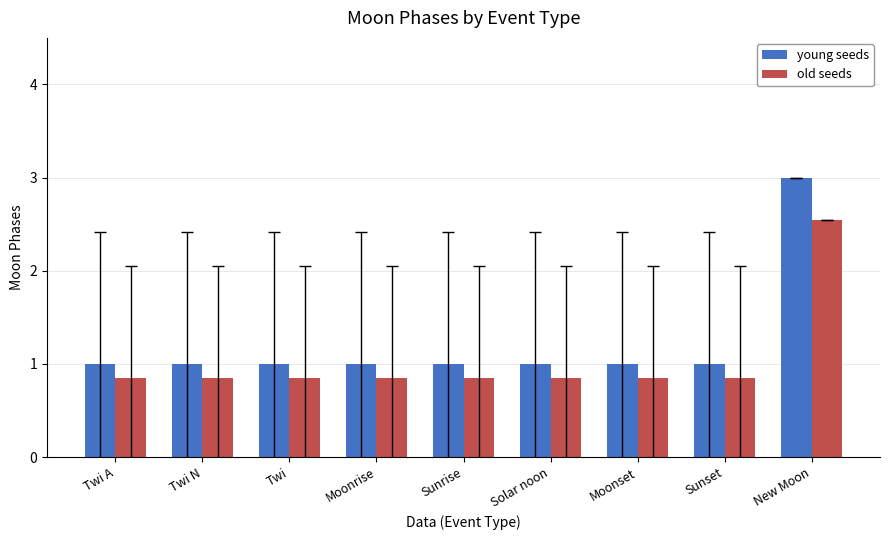

How many groups of bars are there?

9